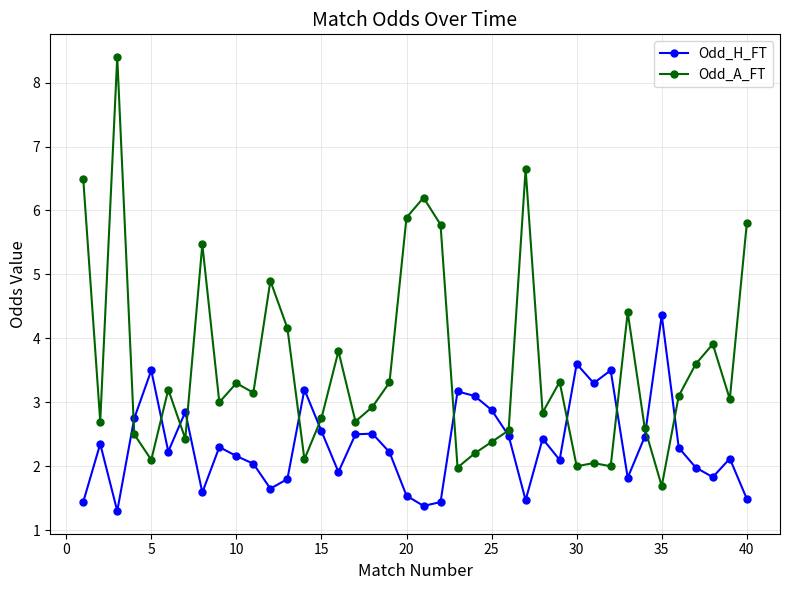

How many lines are shown in the chart?

2